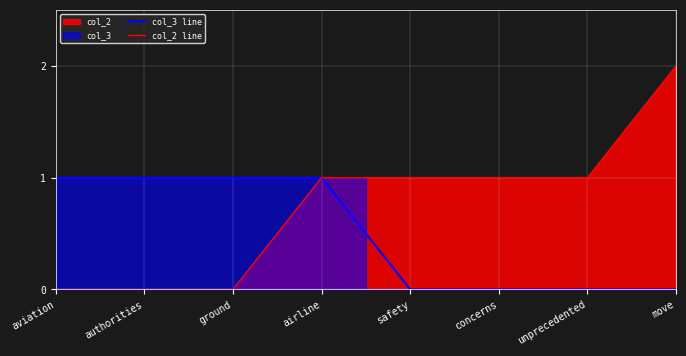

True or false: col_3 line and col_2 line intersect in this chart.

False